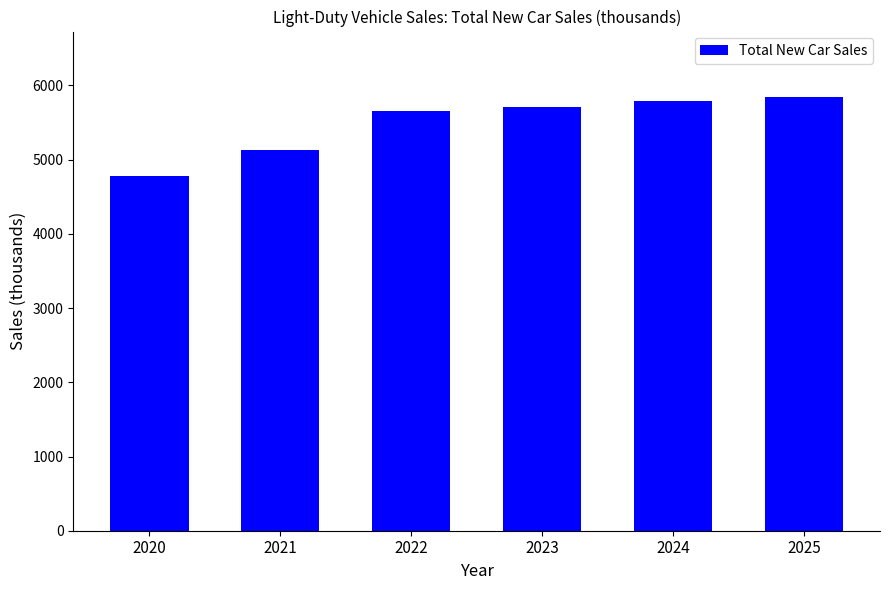

Does the chart contain any negative values?

No